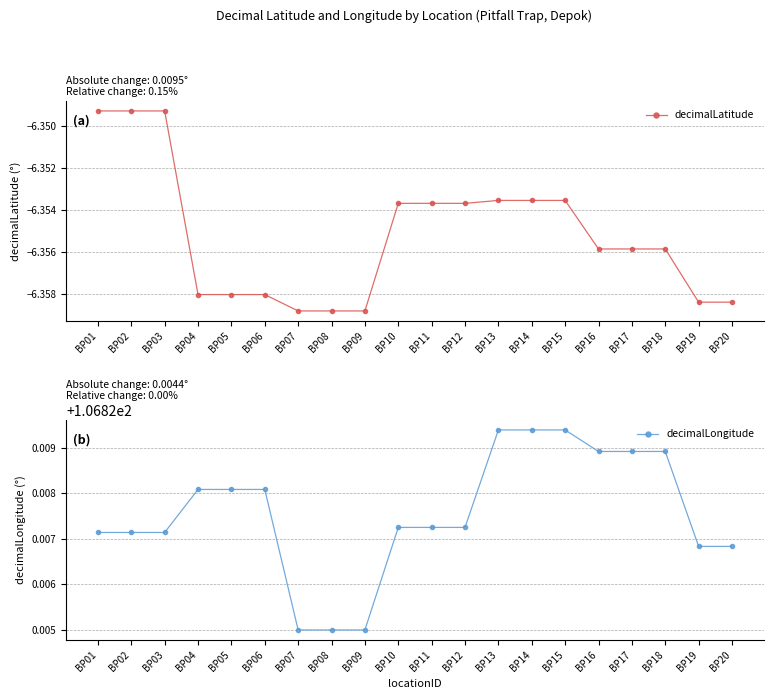

Is it true that decimalLatitude equals -2.1 at BP07?

False